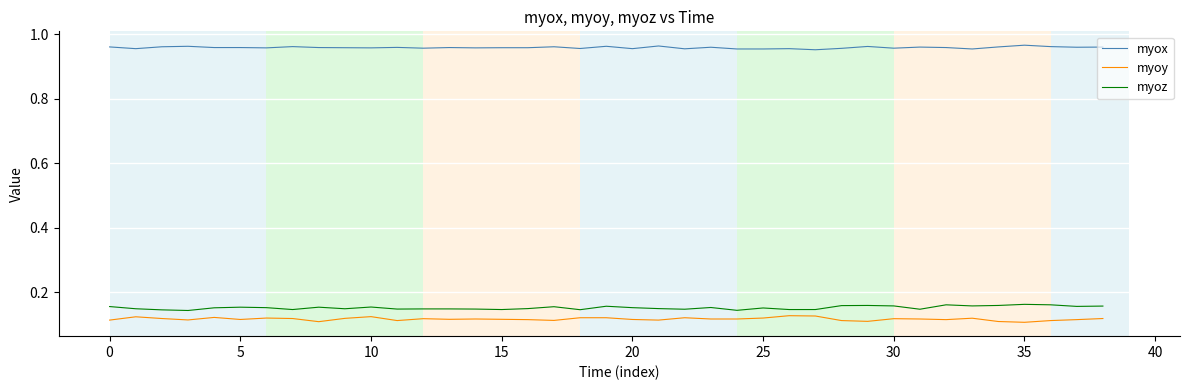

True or false: myoz and myoy cross at least once.

False